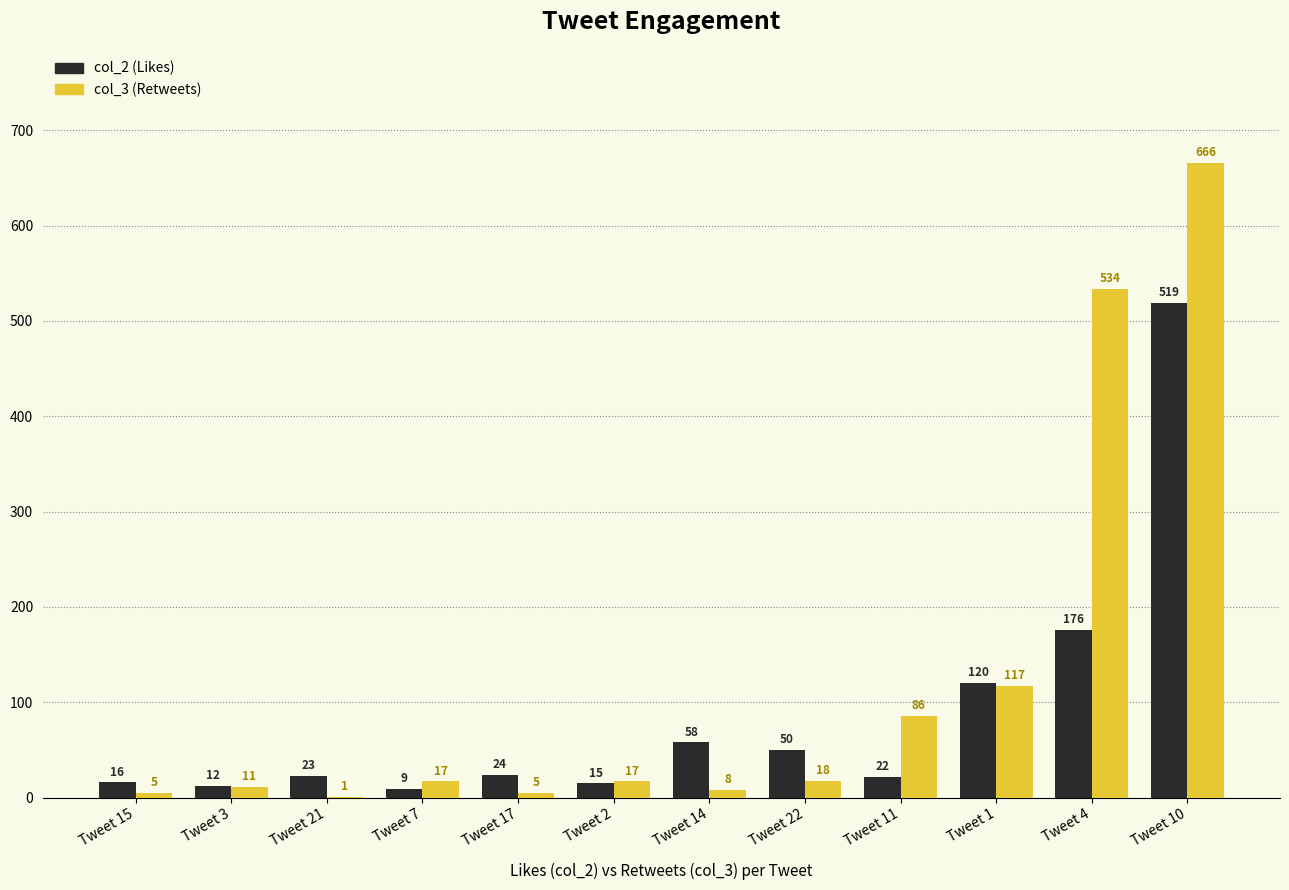

Is it true that col_3 (Retweets) equals 18 at Tweet 22?

True